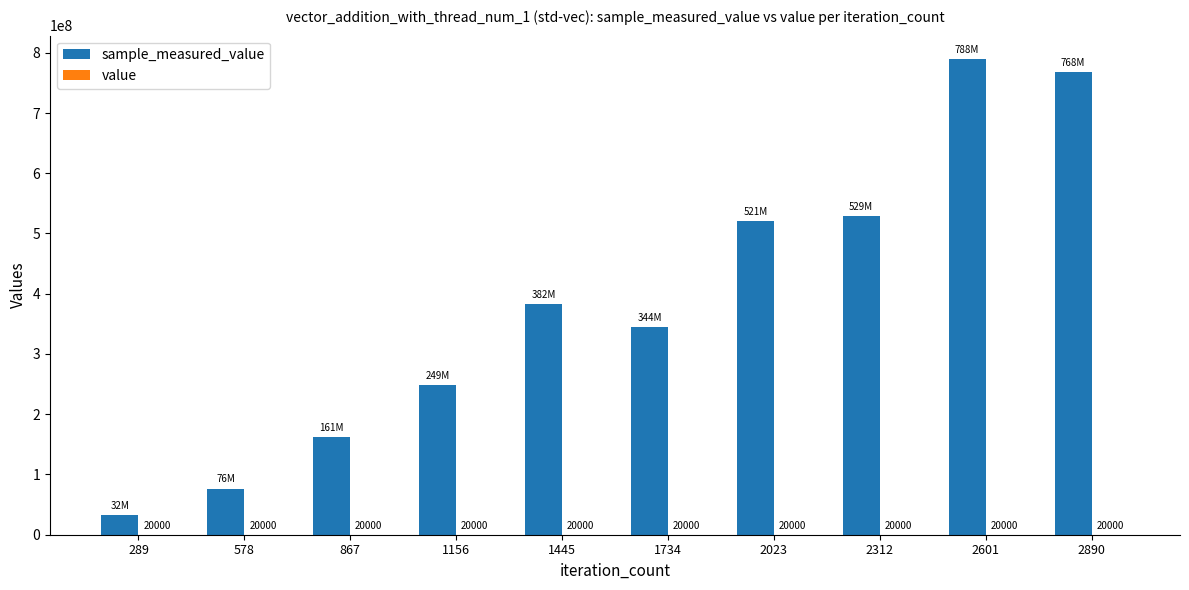

At which category is the sum across all series the highest?

2601